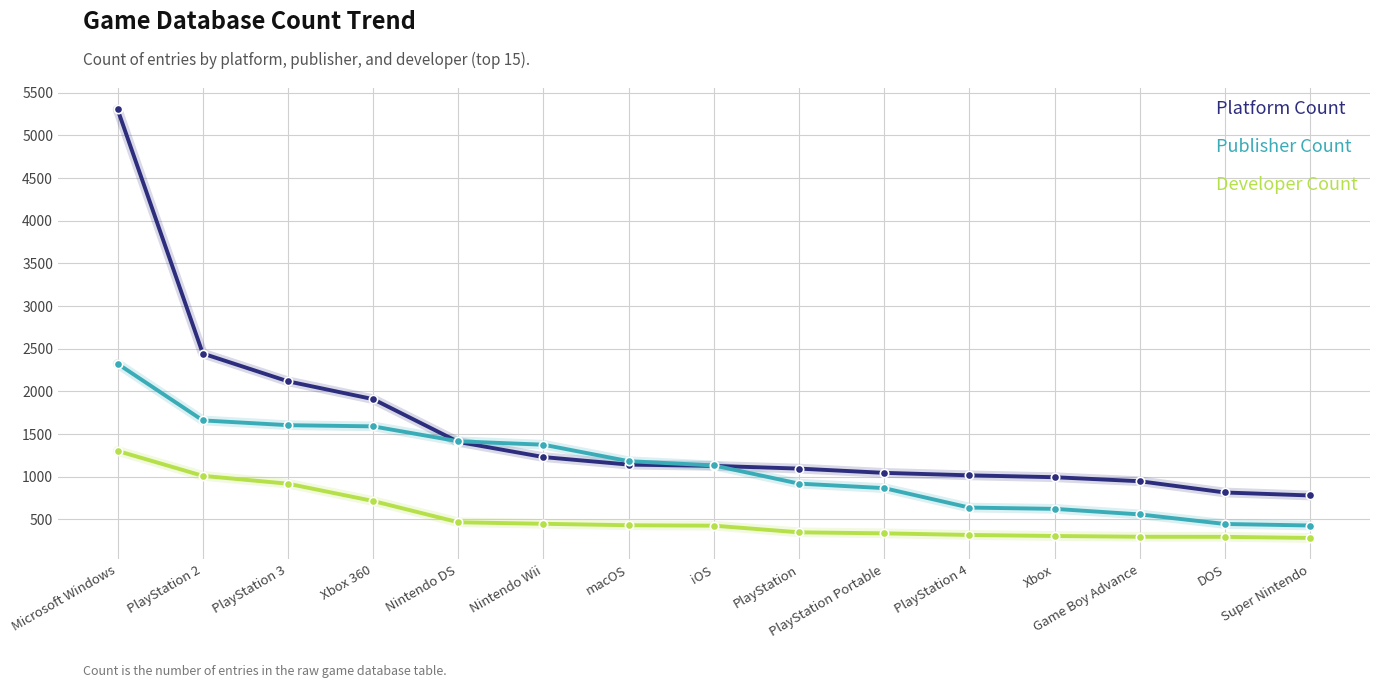

True or false: Developer Count and Publisher Count intersect in this chart.

False